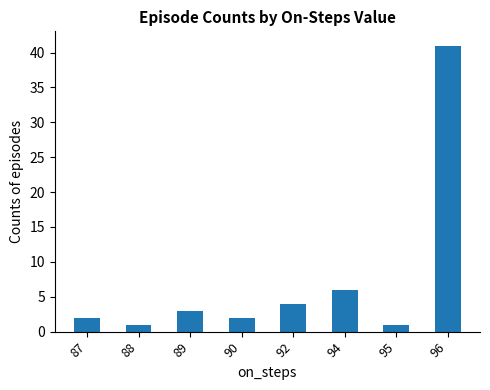

Reading left to right, what are all the values shown in this chart?

87=2	88=1	89=3	90=2	92=4	94=6	95=1	96=41